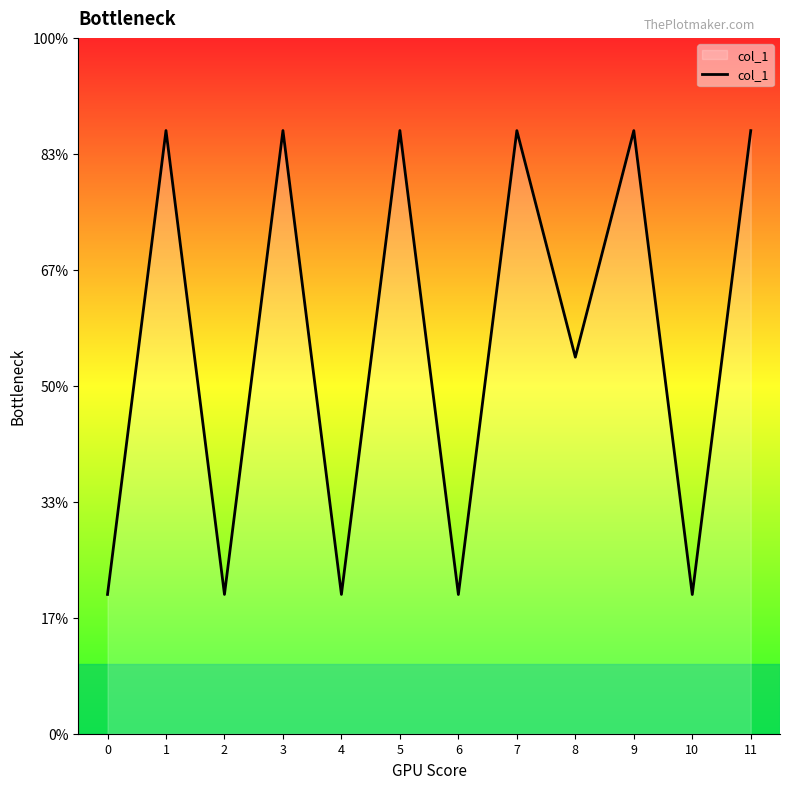

Does the chart have visible grid lines?

No